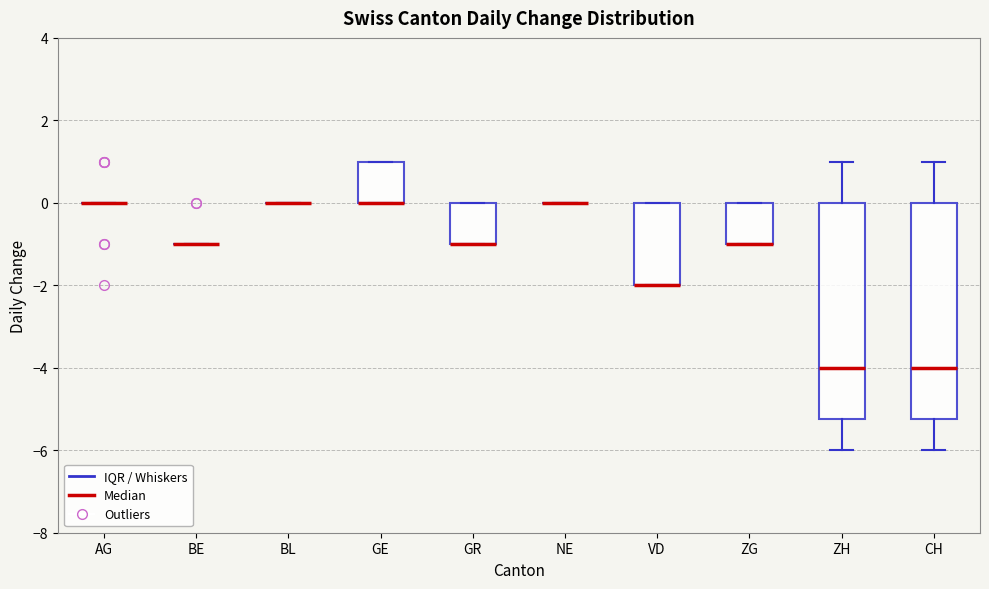

Where is the upper edge of the box for GE on the y-axis? The values are not printed on the chart, so give them approximately, as read against the axis.

1.0